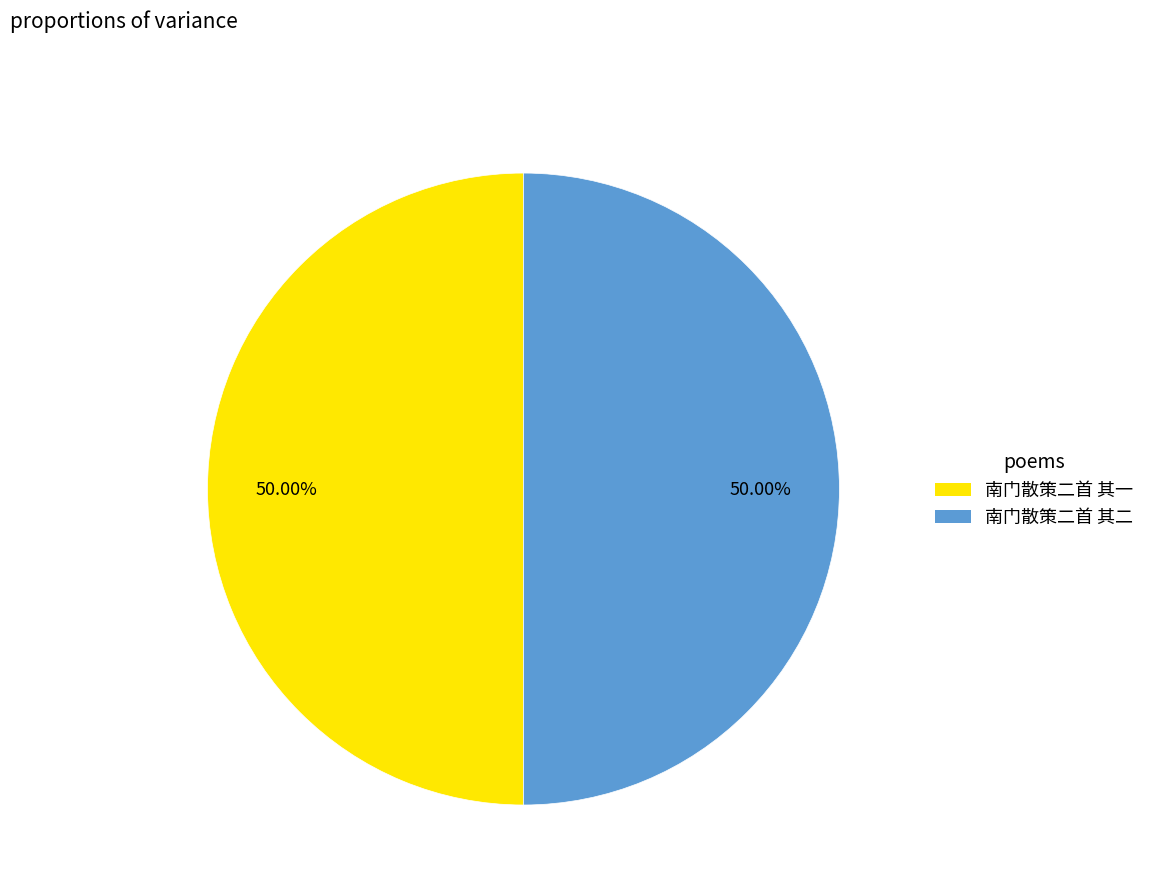

To the nearest percent, what is the combined percentage of 南门散策二首 其二 and 南门散策二首 其一?

100%